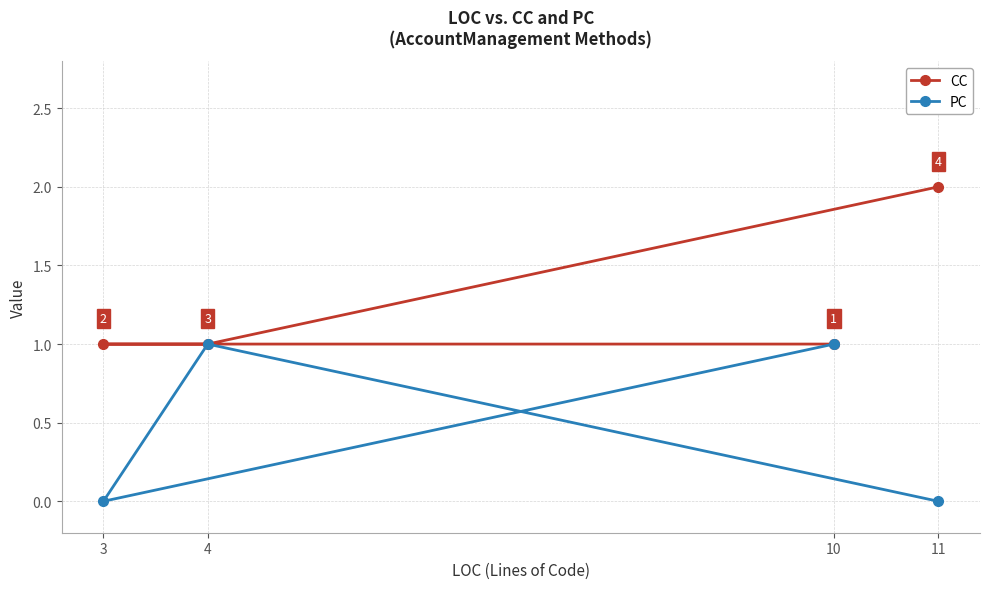

At which label does PC reach its minimum?

3